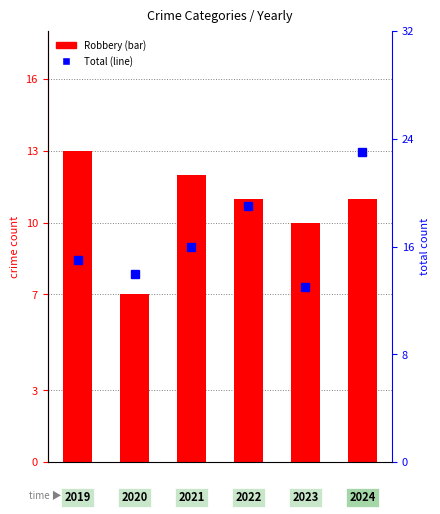

Rank the series at 2 from lowest to highest value.

Robbery, Total